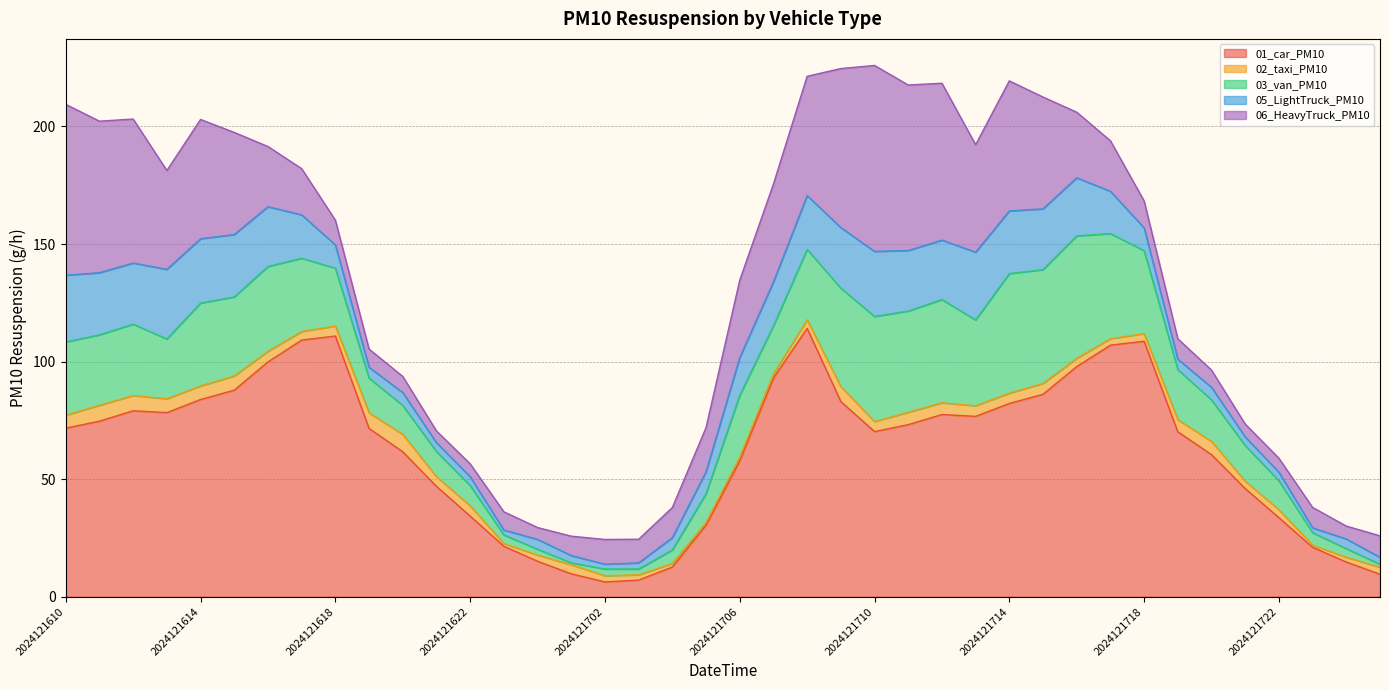

True or false: 01_car_PM10 has more than 0 interior local peaks.

True